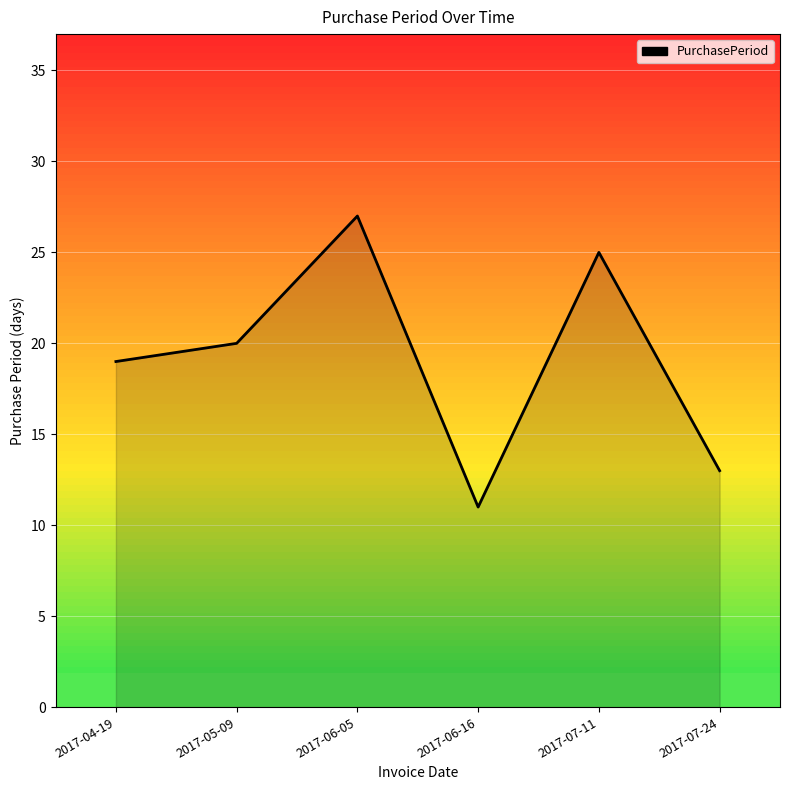

How many values are between 13 and 25?

4